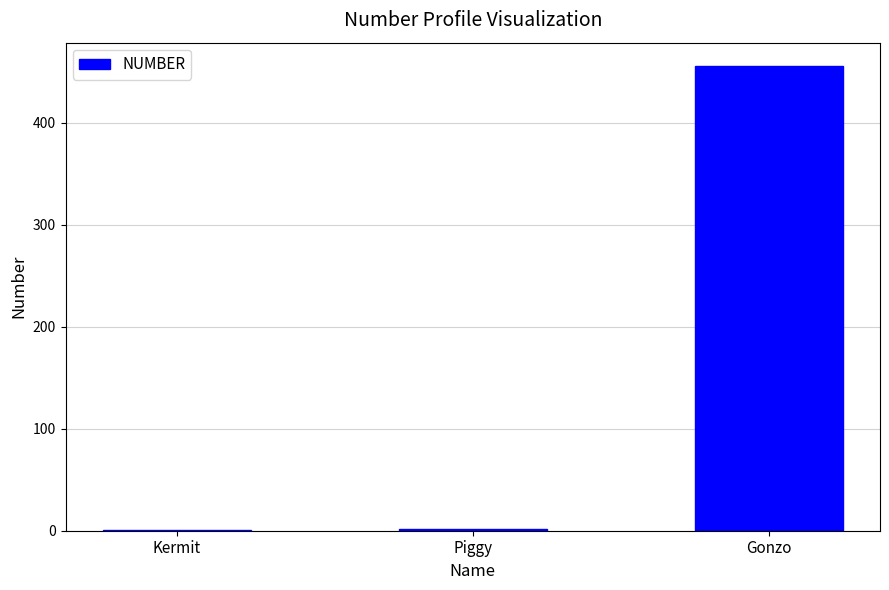

True or false: the data shows 148 at Gonzo.

False